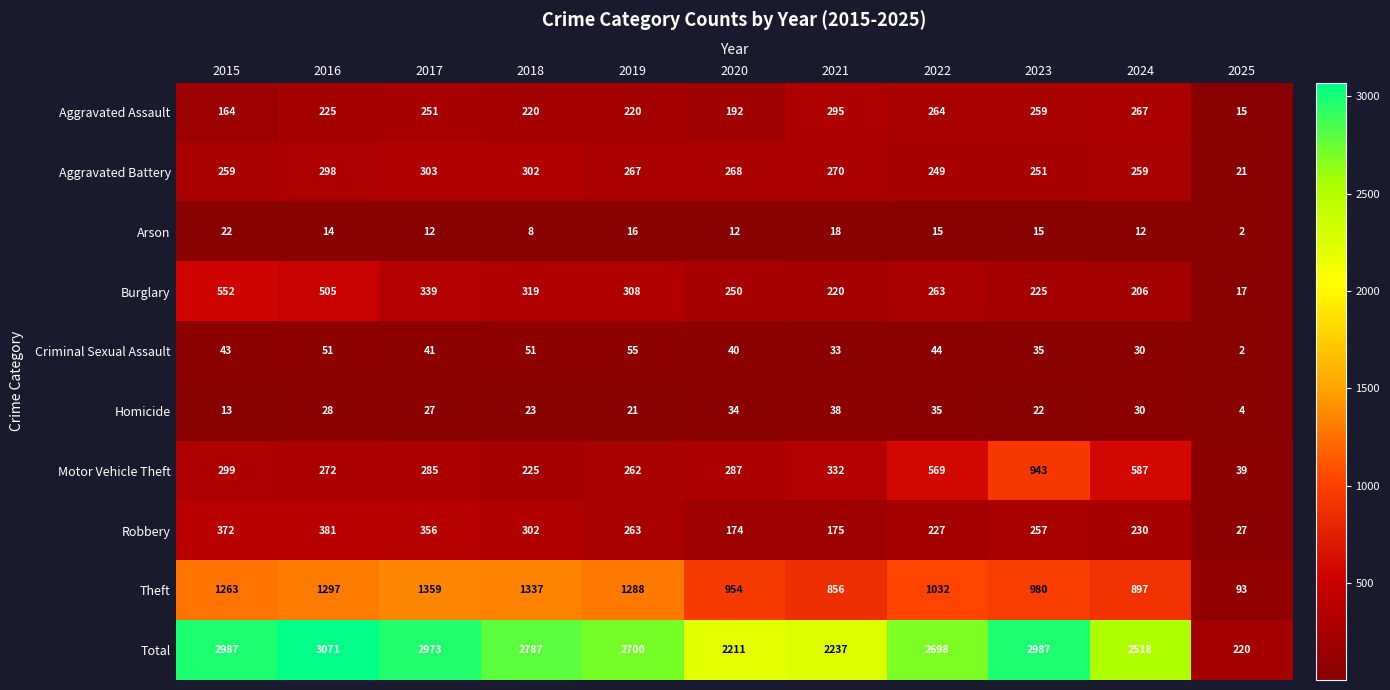

Rank the series by their maximum value, from lowest to highest.

Arson, Homicide, Criminal Sexual Assault, Aggravated Assault, Aggravated Battery, Robbery, Burglary, Motor Vehicle Theft, Theft, Total